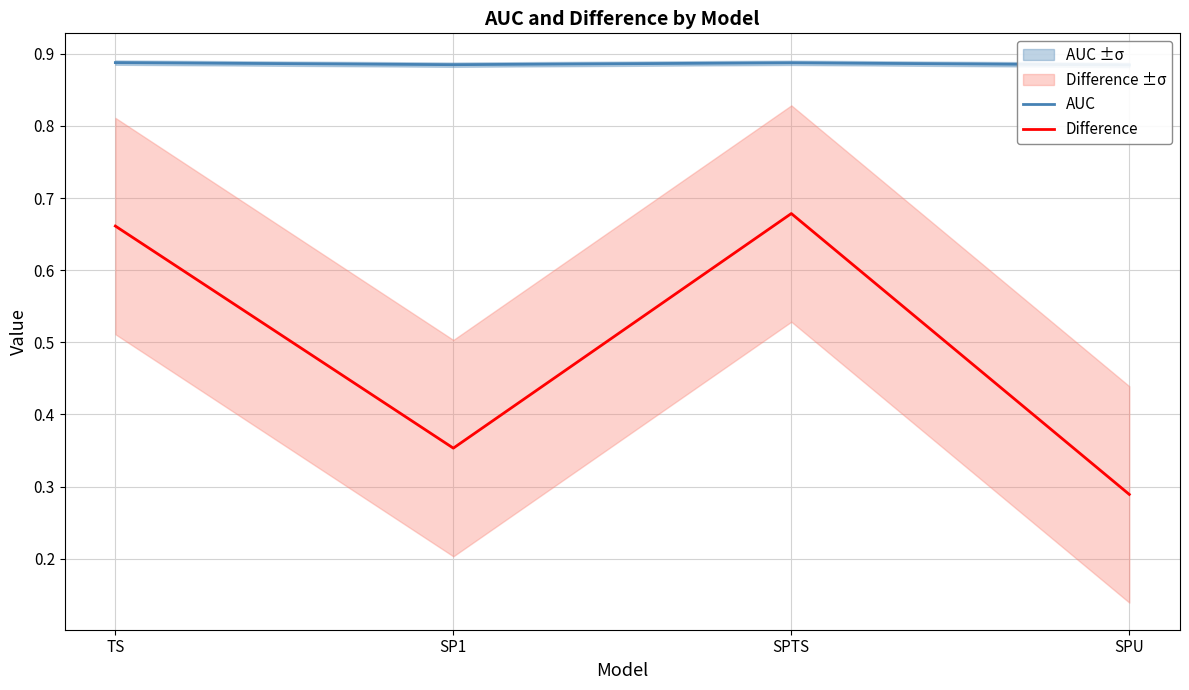

Reading left to right, list all the values displayed in this chart.

AUC: 0.9	0.9	0.9	0.9
Difference: 0.7	0.4	0.7	0.3